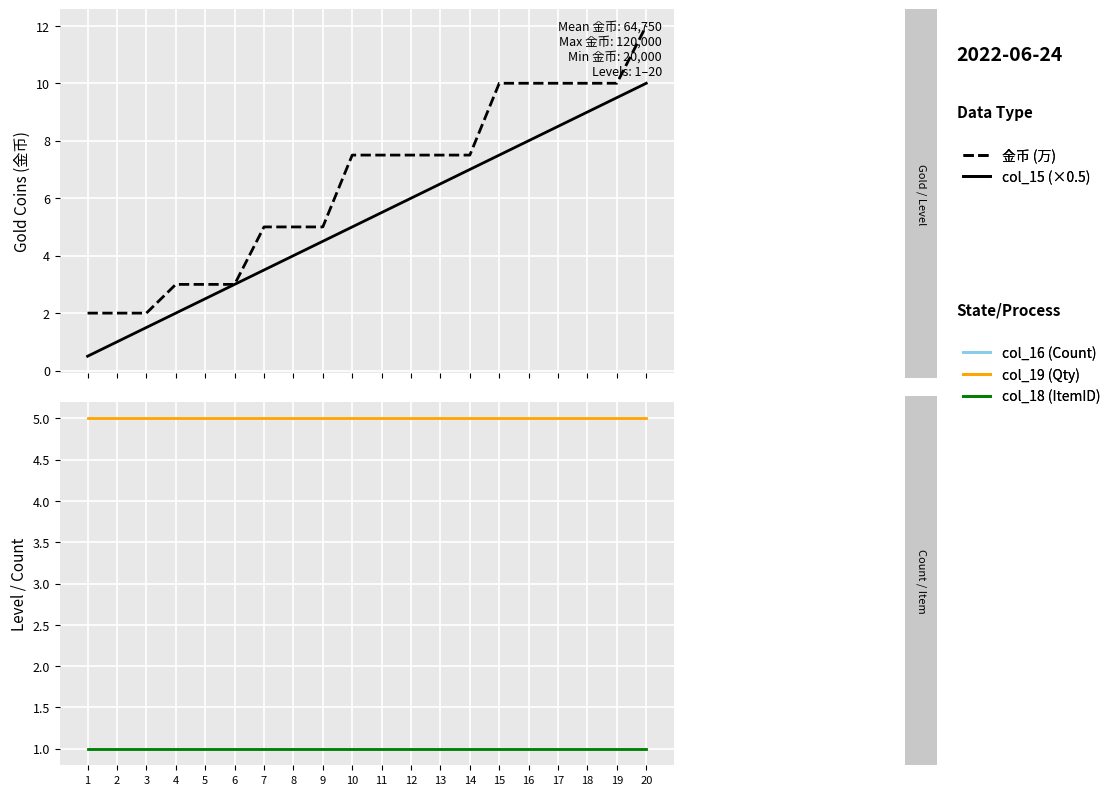

What is the average value of the col_16 (Count) series?

1.0